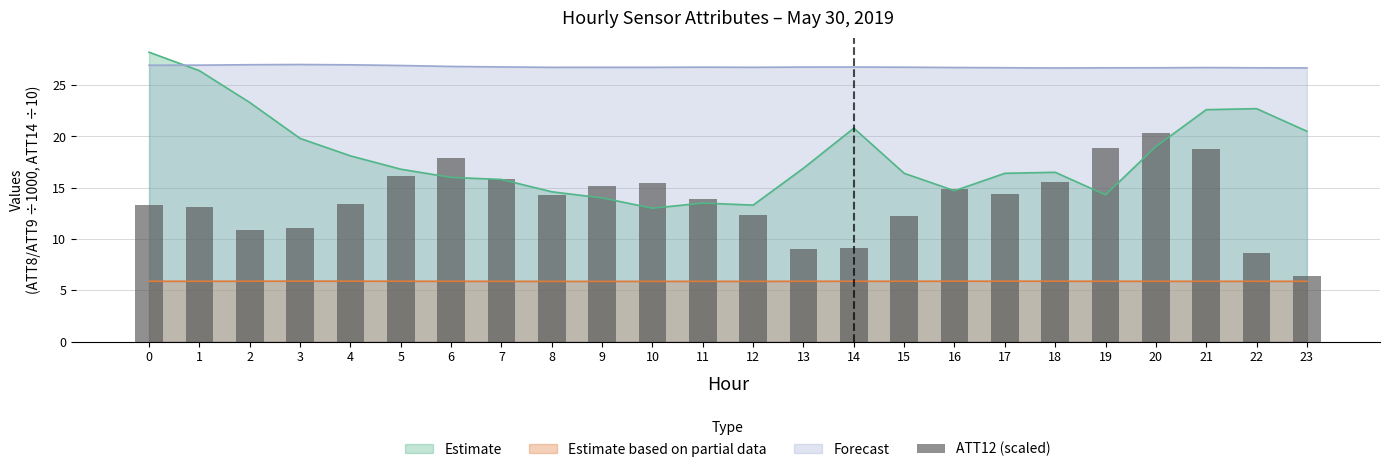

Where is the data nearest to the value 13?

1